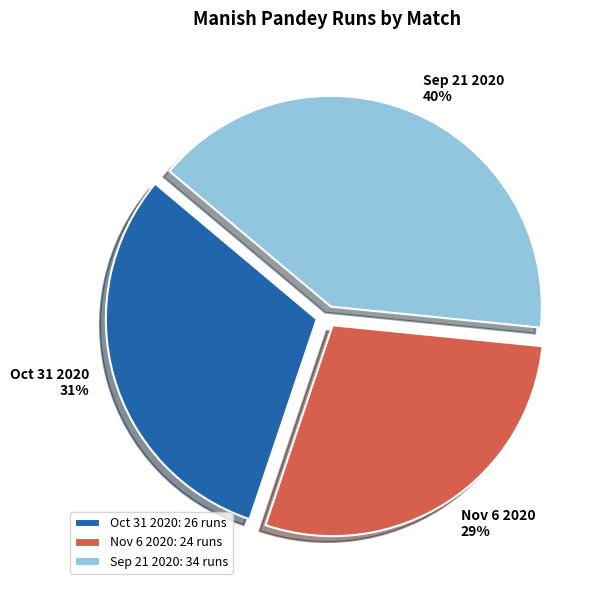

To the nearest percent, what is the average slice percentage?

33%